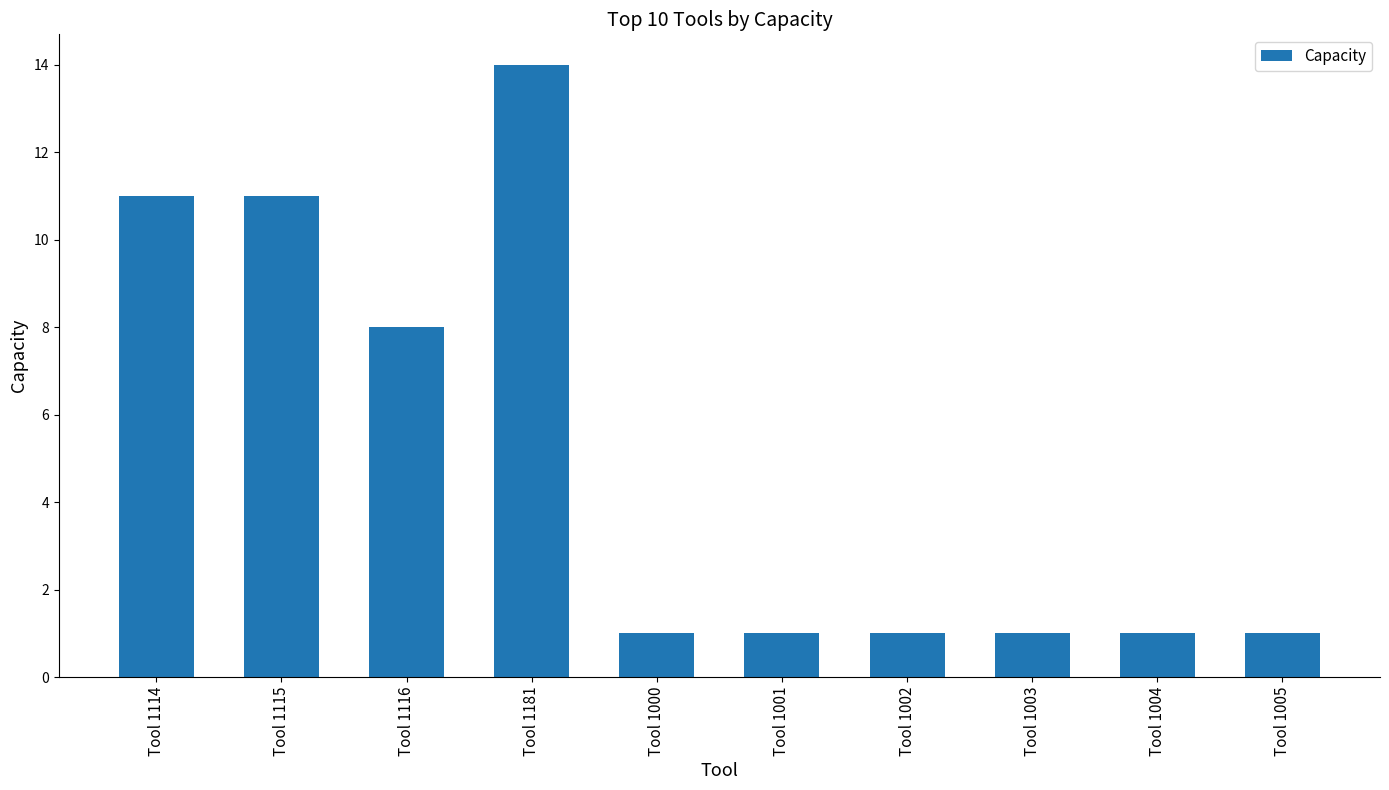

Which has a higher value, Tool 1000 or Tool 1116?

Tool 1116